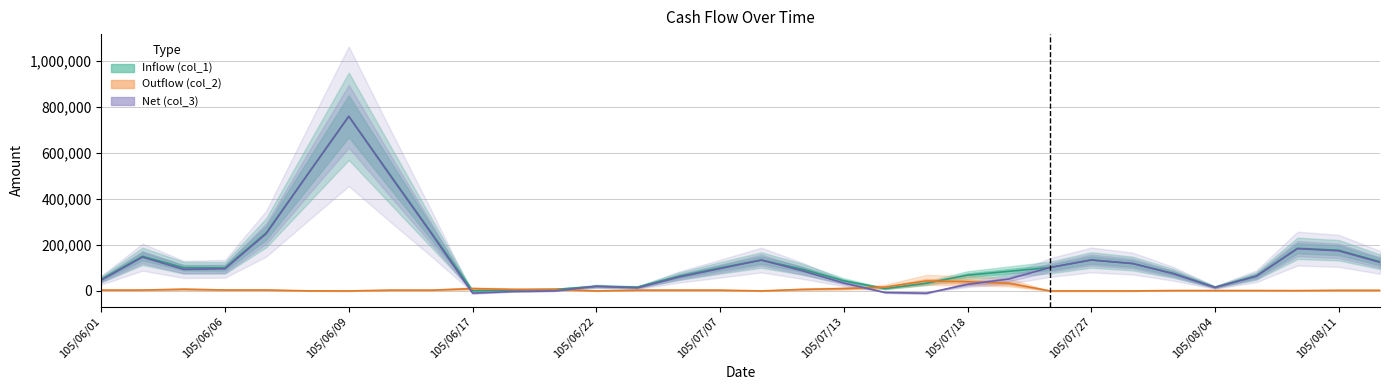

The value of Inflow (col_1) at 105/06/22 is 430817.6. True or false?

False